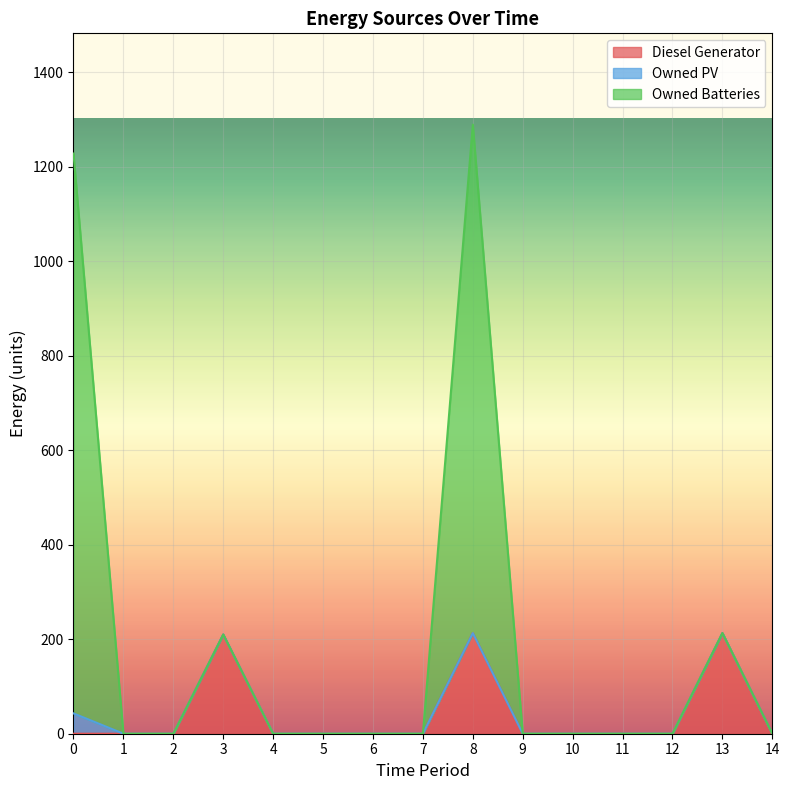

Which series has the widest spread of values?

Owned Batteries